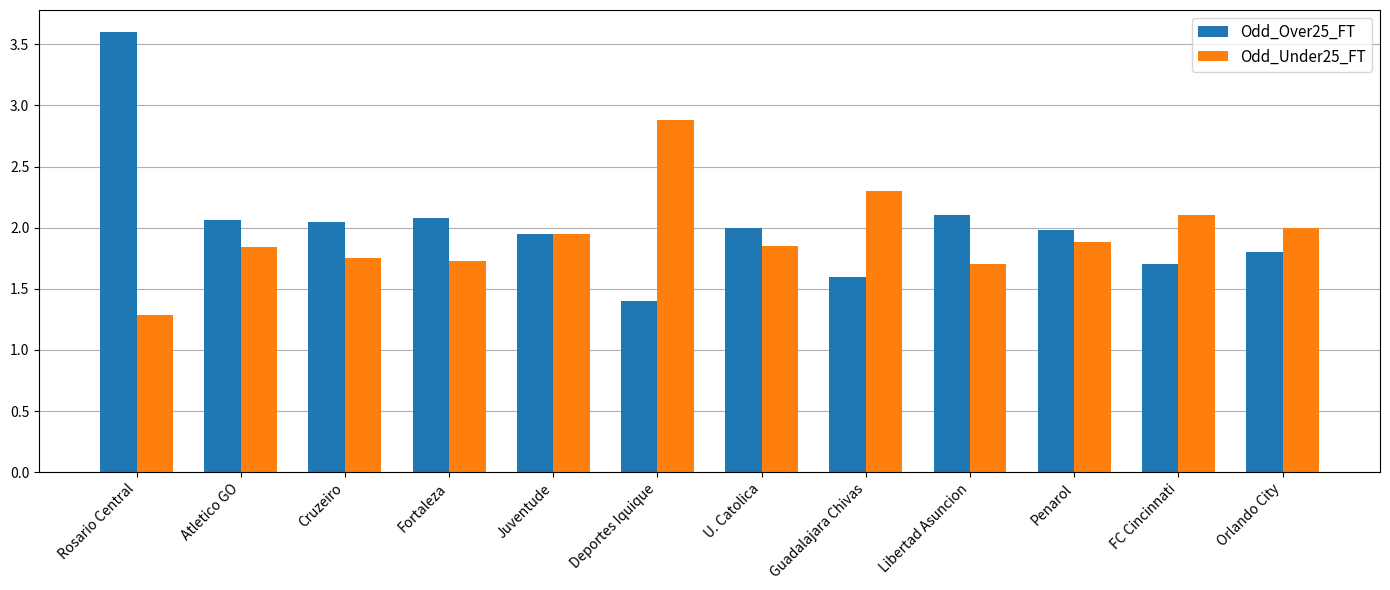

Rank the series by their maximum value, from highest to lowest.

Odd_Over25_FT, Odd_Under25_FT